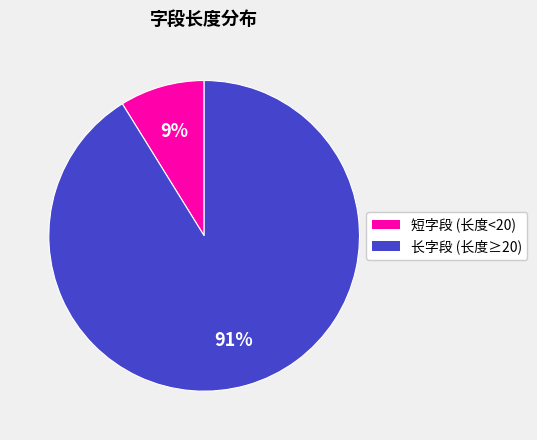

Is there a majority slice in this chart?

Yes